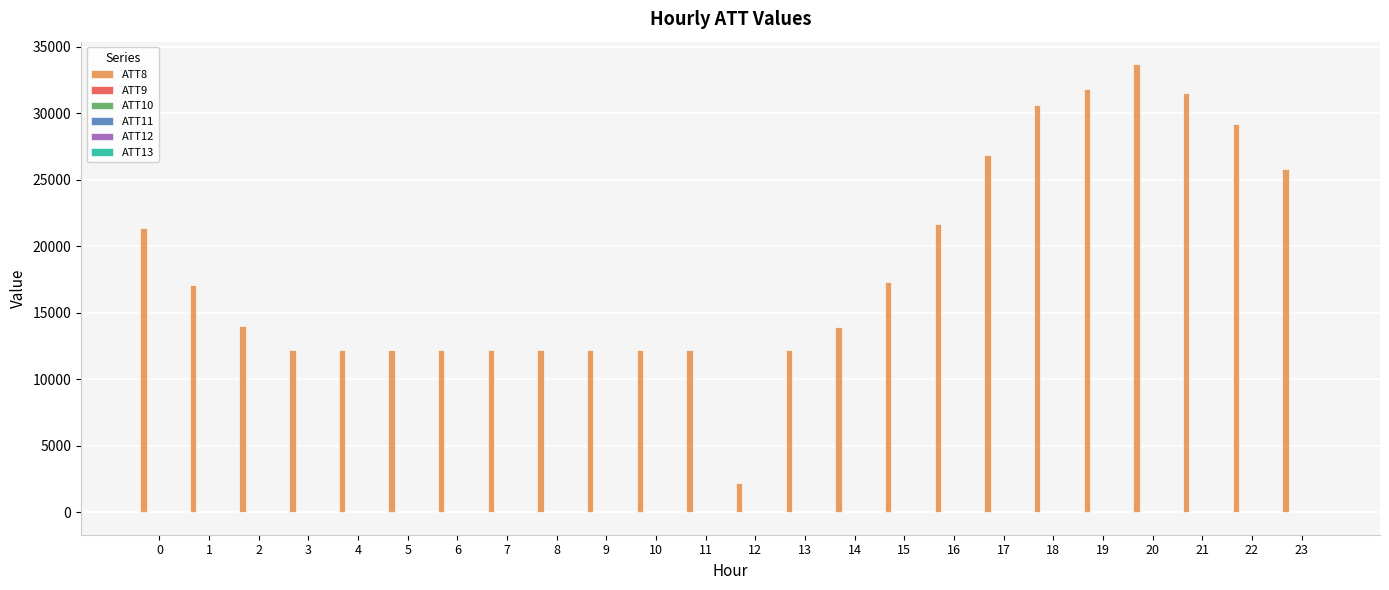

Which series has the largest total across all categories?

ATT8